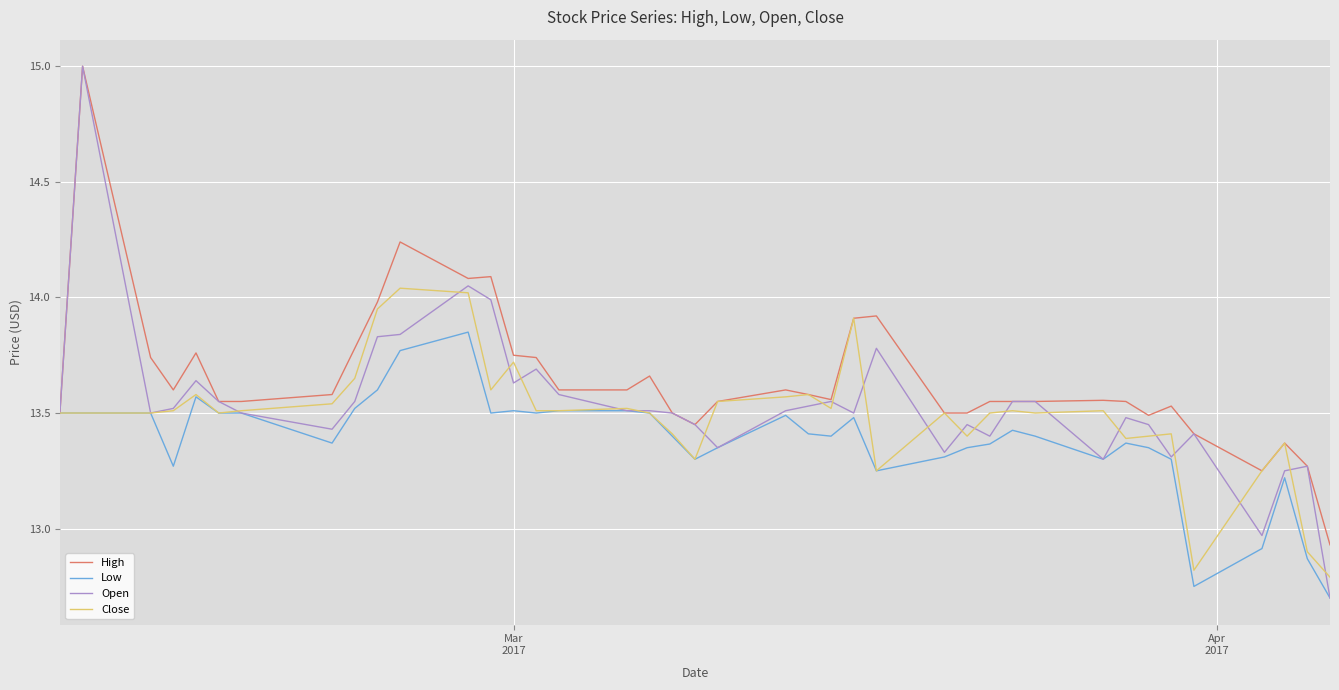

Which series has the largest range (max minus min)?

Open